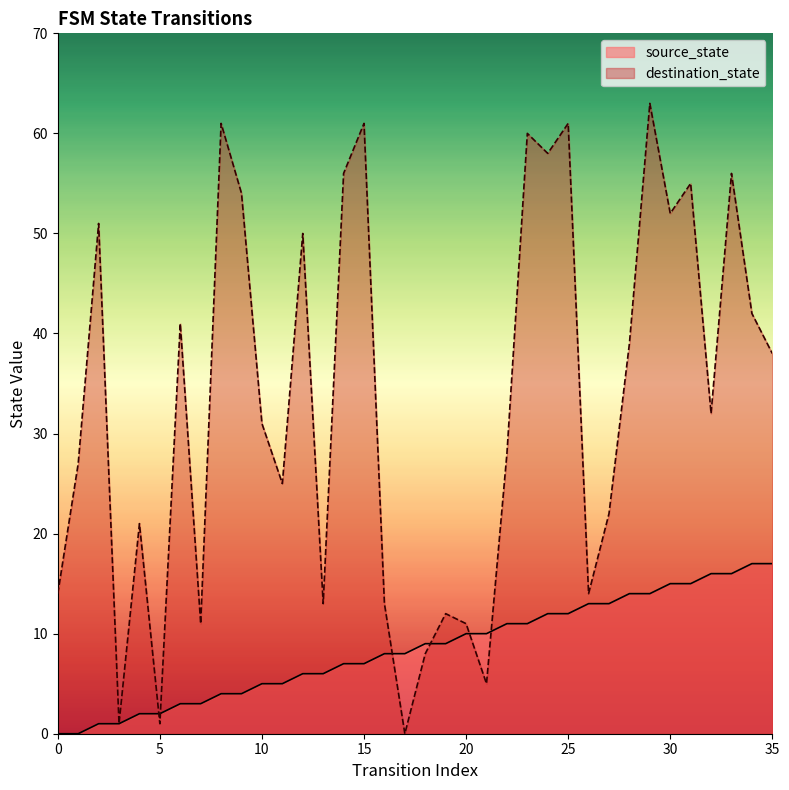

How many intersections are there between destination_state and source_state?

6